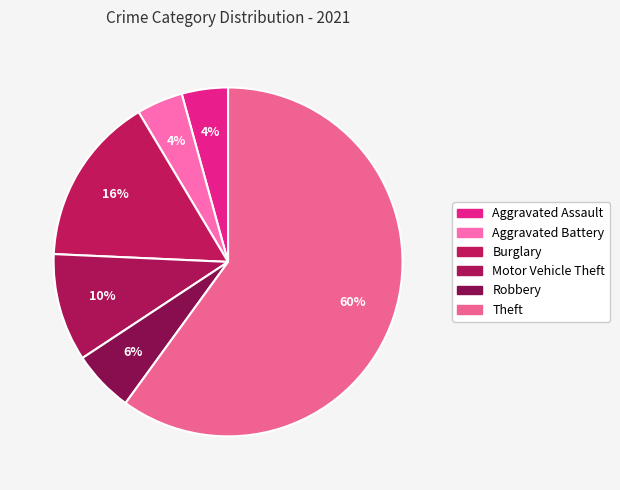

The Burglary slice represents 29% of the pie. True or false?

False